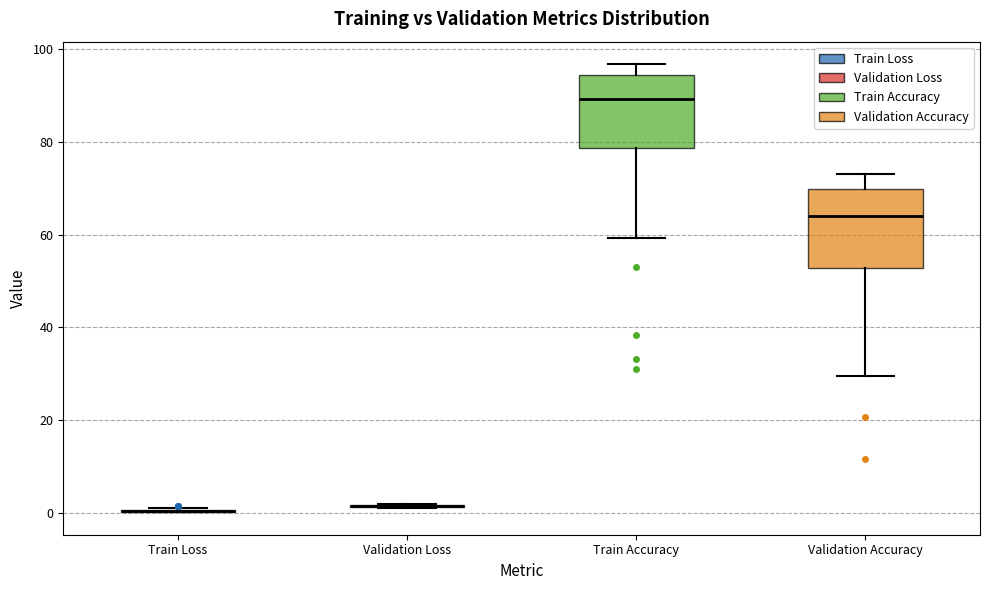

Reading left to right, read every box against the y-axis: the position of its median line, the range the box covers, and the ends of its whiskers. The values are not printed on the chart, so give them approximately, as read against the axis.

Train Loss: box collapsed to a line at 0, whiskers 0 to 2
Validation Loss: box collapsed to a line at 2, whiskers 0 to 2
Train Accuracy: median 90, box 78 to 94, whiskers 60 to 96
Validation Accuracy: median 64, box 52 to 70, whiskers 30 to 74